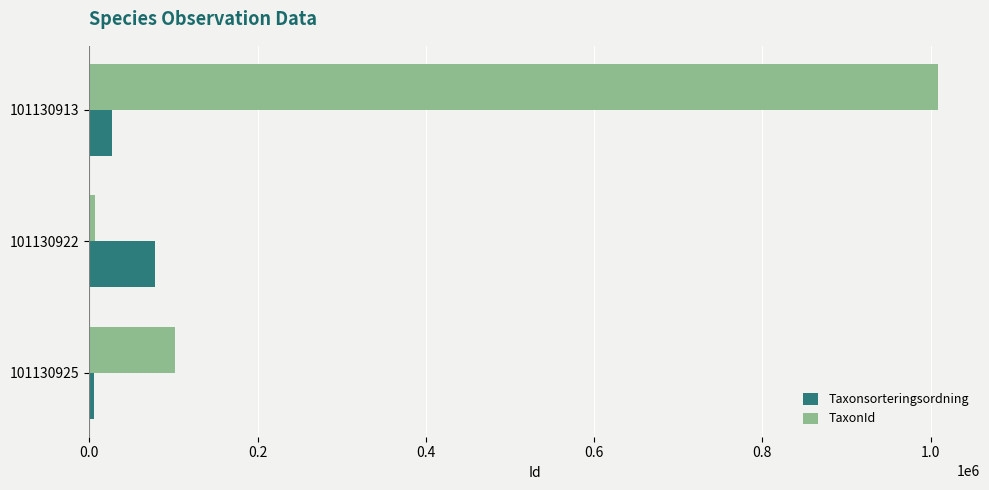

Rank the series by their average value, from highest to lowest.

TaxonId, Taxonsorteringsordning